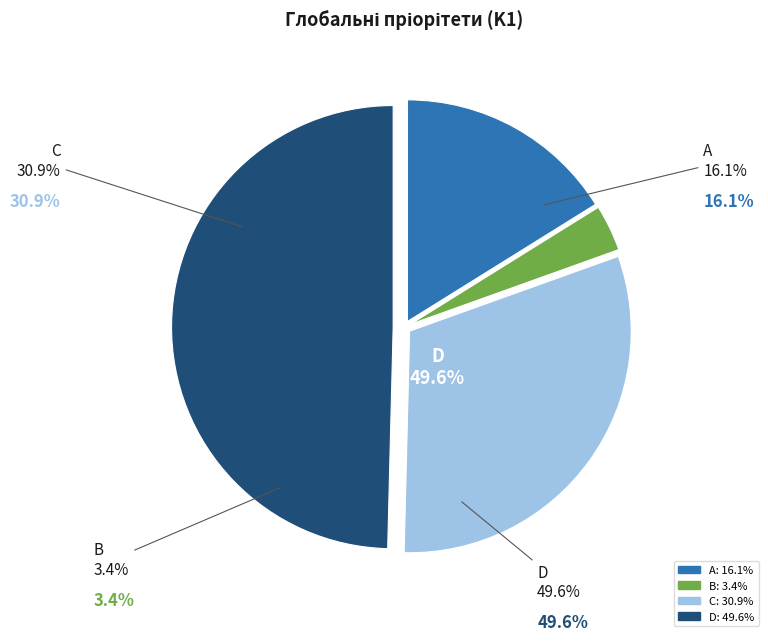

What portion of the pie excludes D?

50.4%